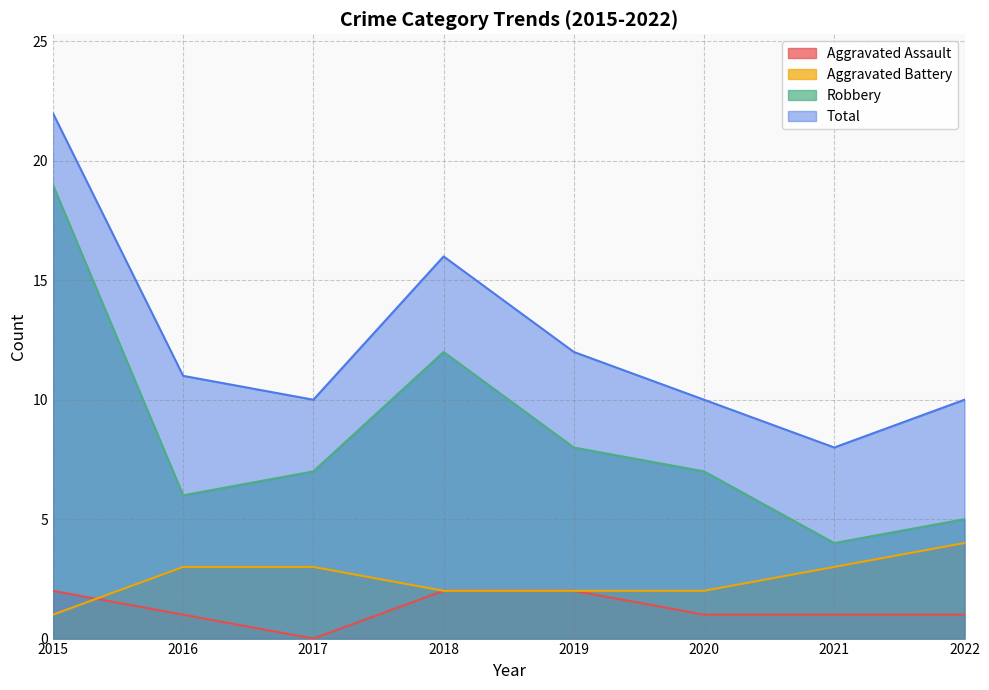

True or false: Aggravated Assault has a value of 1 at 2022.

True